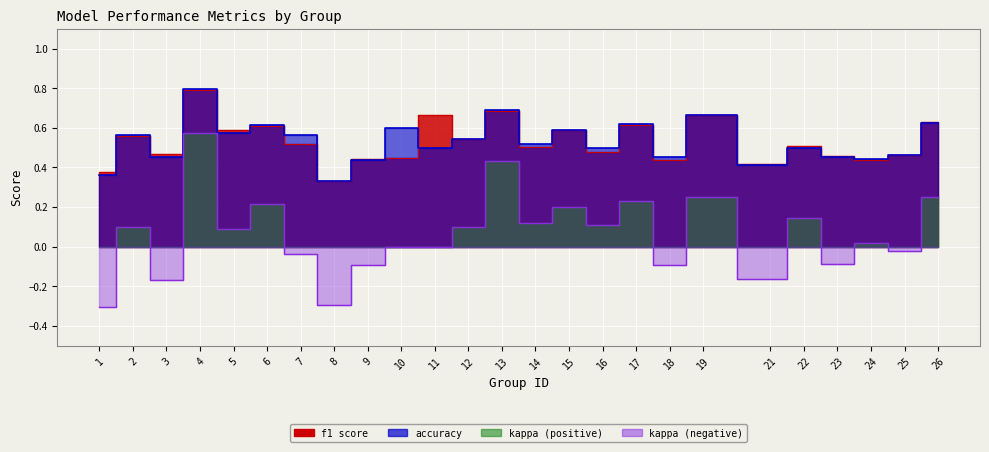

Which series has the widest spread of values?

kappa